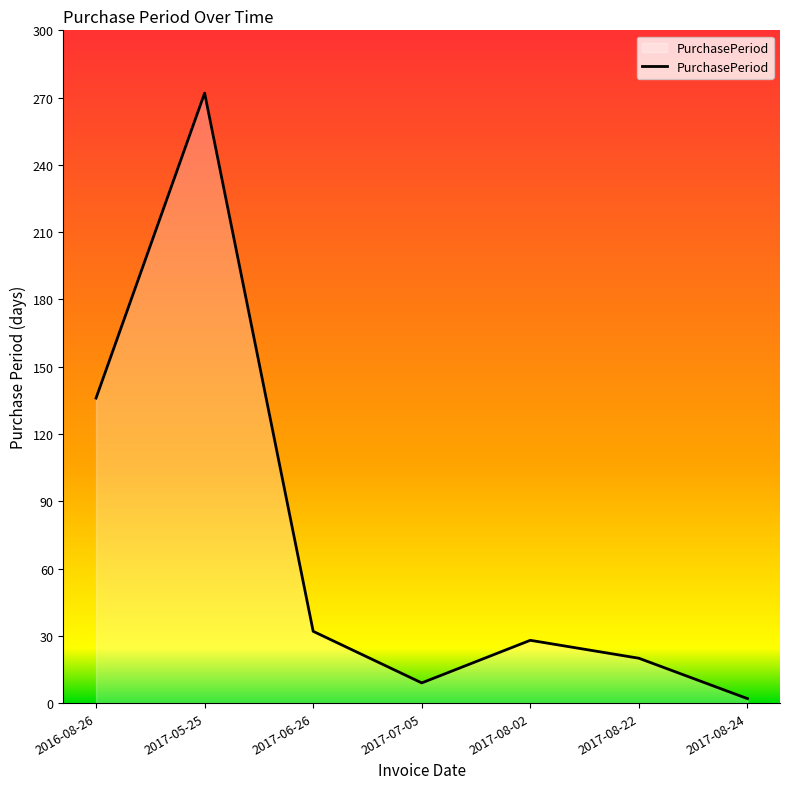

The chart shows a value of 0 at 2017-08-24. True or false?

False